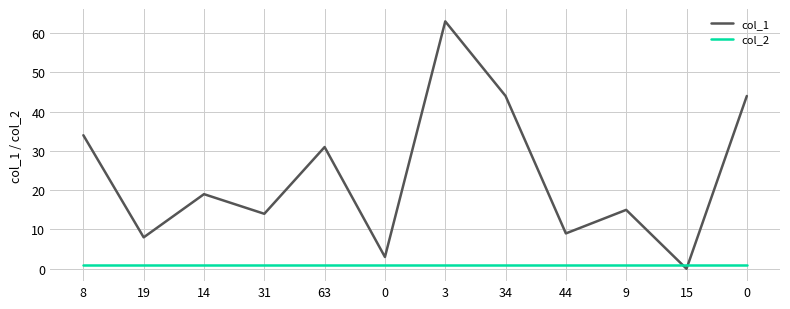

What is the label of the 11th point from the left?

15